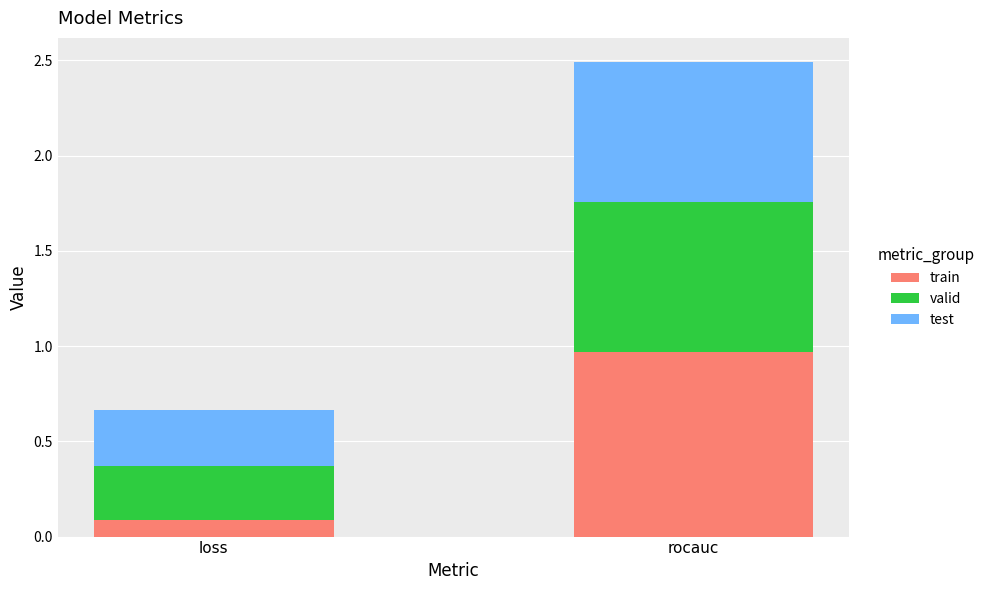

At which category is the sum across all series the highest?

rocauc